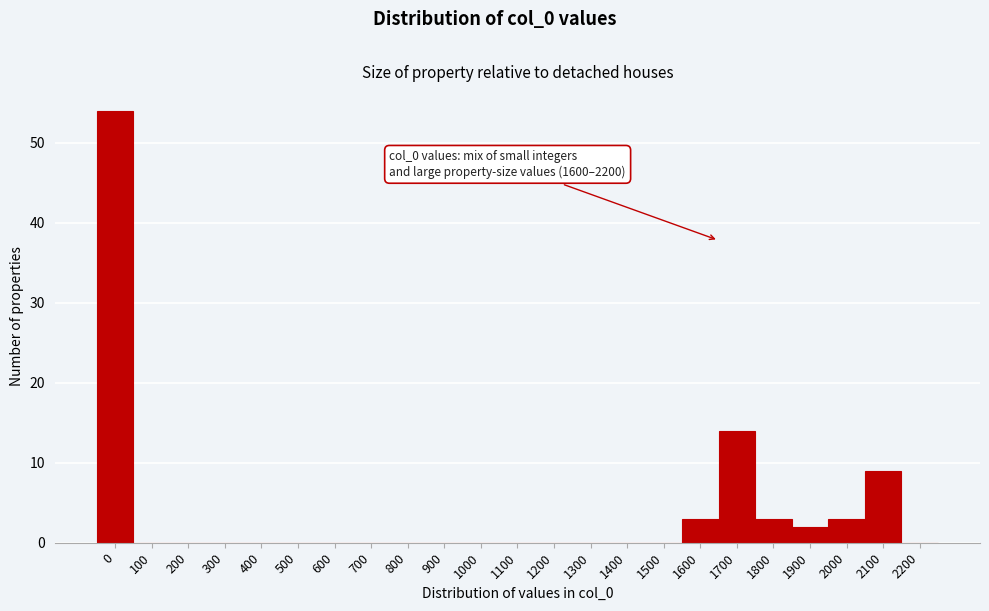

Reading right to left, transcribe all the data shown in this chart.

2200=0	2100=9	2000=3	1900=2	1800=3	1700=14	1600=3	1500=0	1400=0	1300=0	1200=0	1100=0	1000=0	900=0	800=0	700=0	600=0	500=0	400=0	300=0	200=0	100=0	0=54